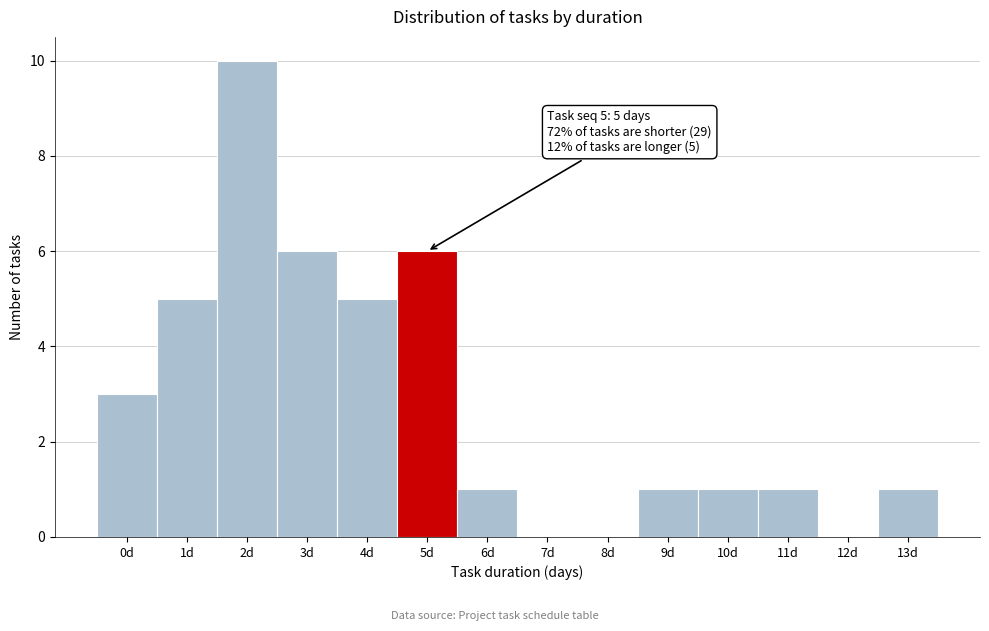

Reading left to right, list all the values displayed in this chart.

0d=3	1d=5	2d=10	3d=6	4d=5	5d=6	6d=1	7d=0	8d=0	9d=1	10d=1	11d=1	12d=0	13d=1